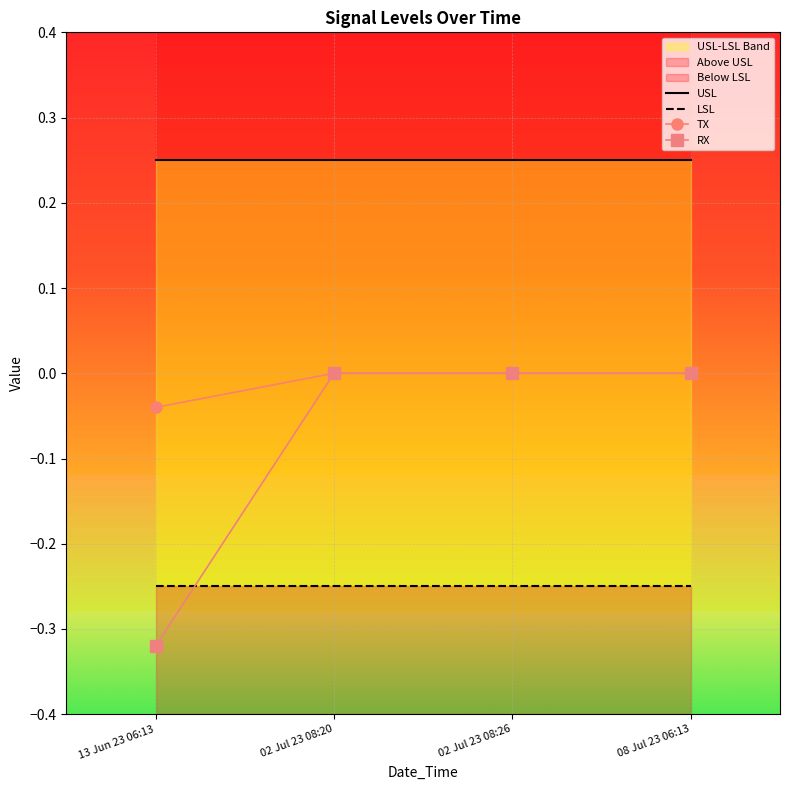

List the labels in order of USL value, largest first.

13 Jun 23 06:13, 02 Jul 23 08:20, 02 Jul 23 08:26, 08 Jul 23 06:13